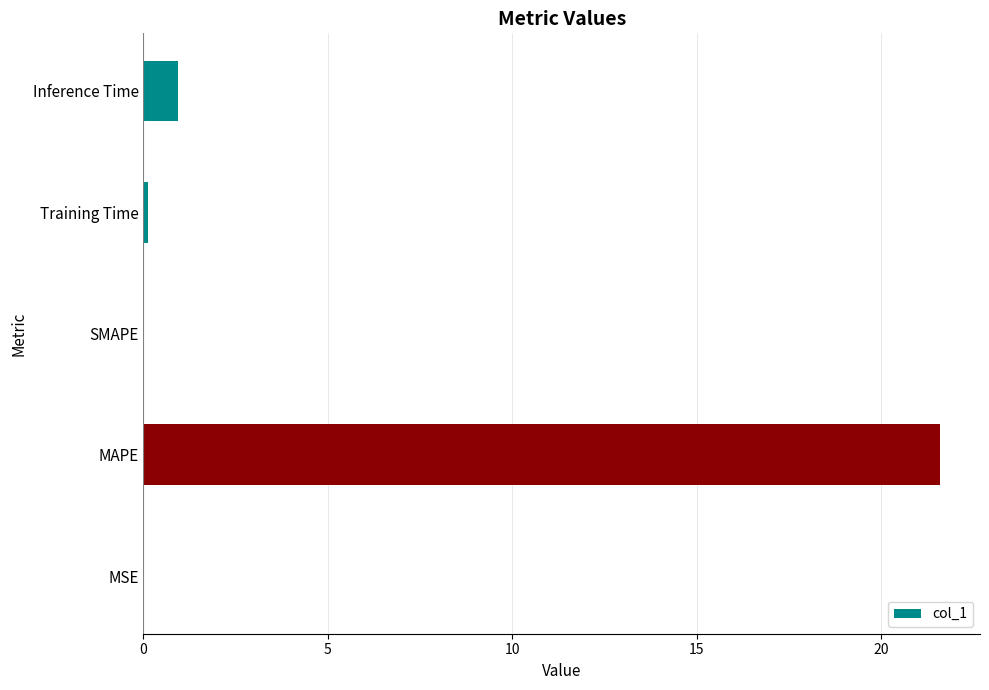

Between Inference Time and Training Time, which is larger?

Inference Time